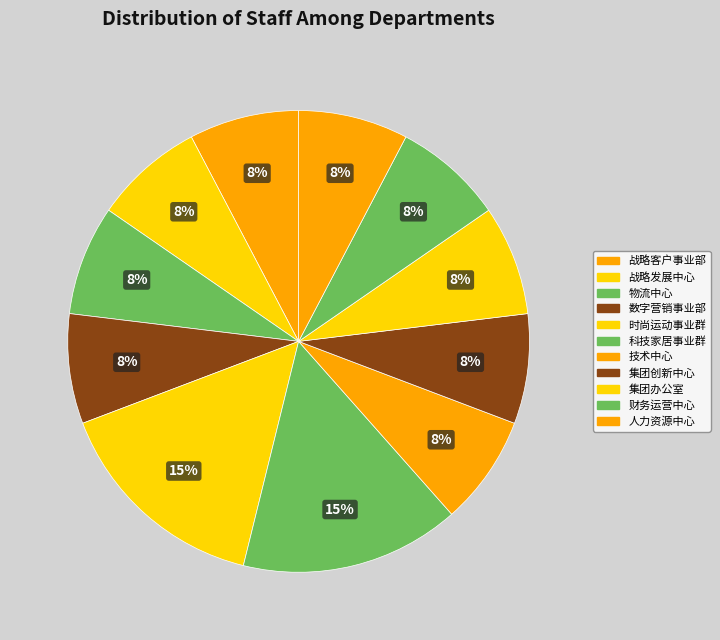

How many segments does this pie chart have?

11